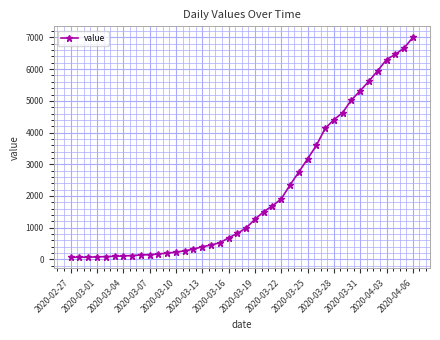

What is the sum of all values?

85761